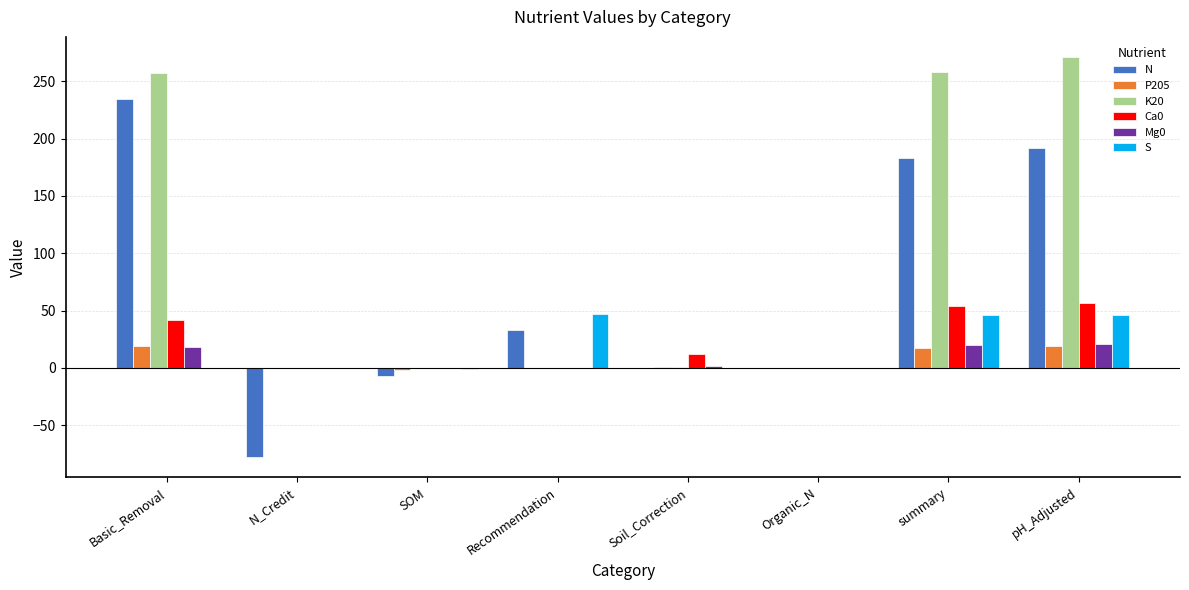

How many categories are shown in the chart?

8